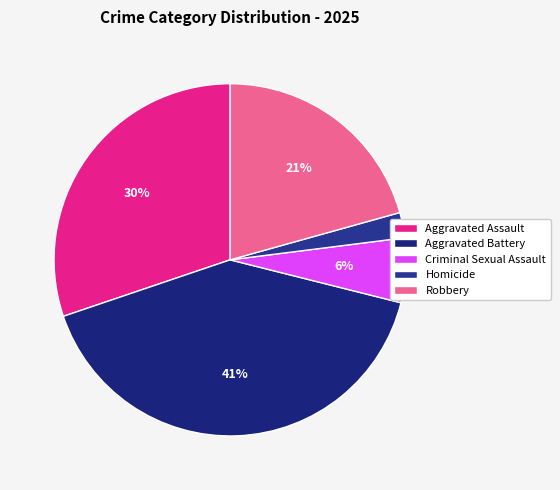

How much of the chart is everything except Robbery?

79.3%